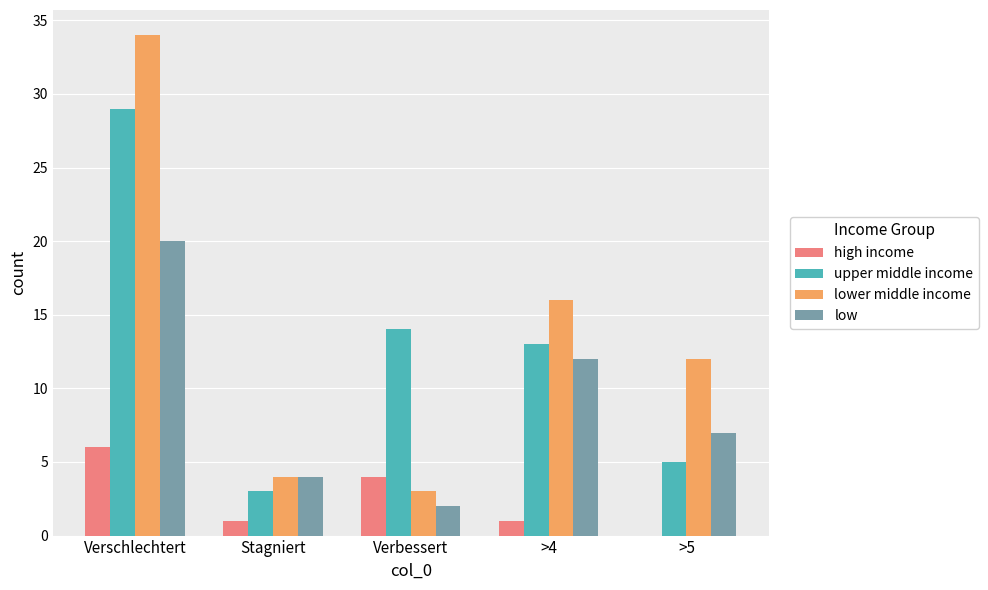

What is the difference between the low values at >4 and Verschlechtert?

8